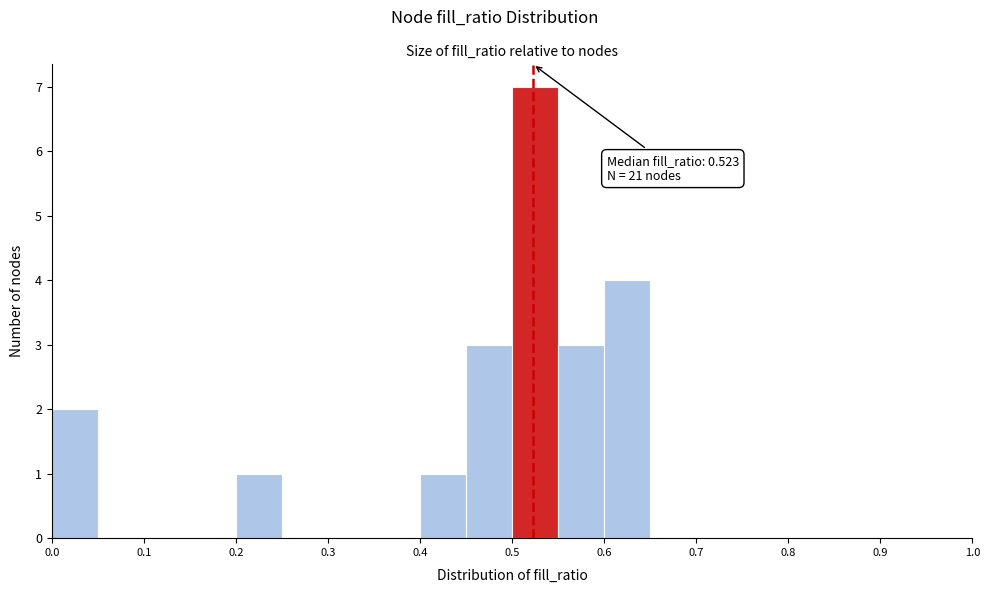

Which range on the x-axis has the tallest bar?

0.50 to 0.55